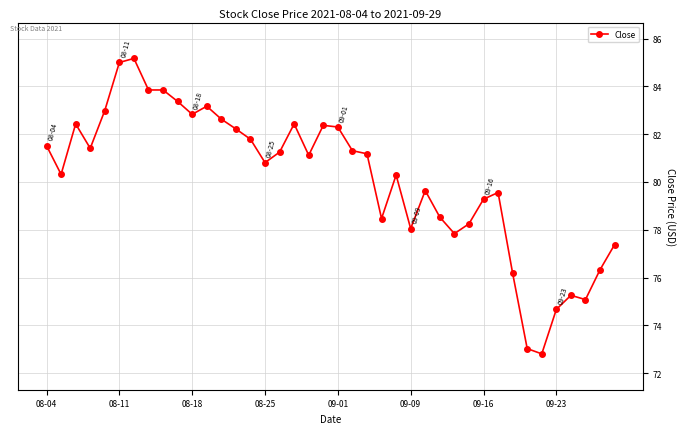

What is the difference between the maximum and minimum values?

12.4